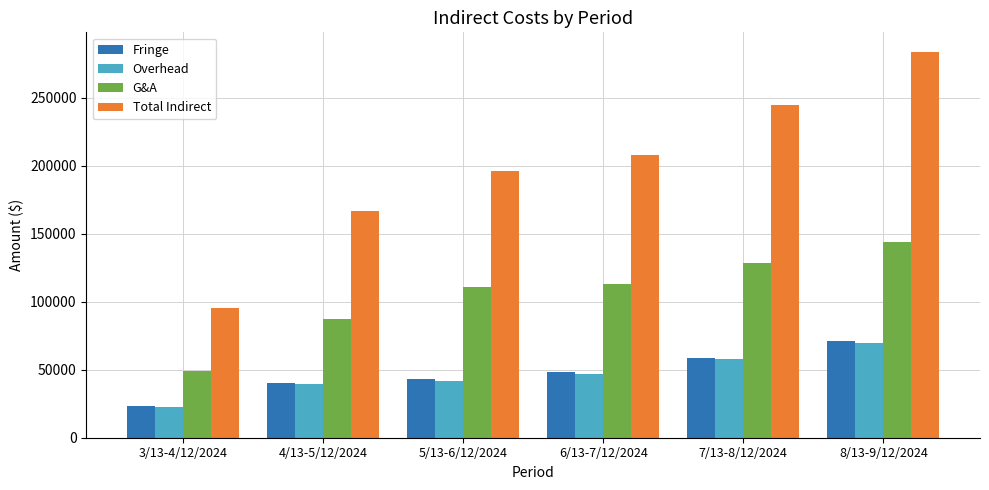

Is it true that G&A equals 143689.2 at 8/13-9/12/2024?

True